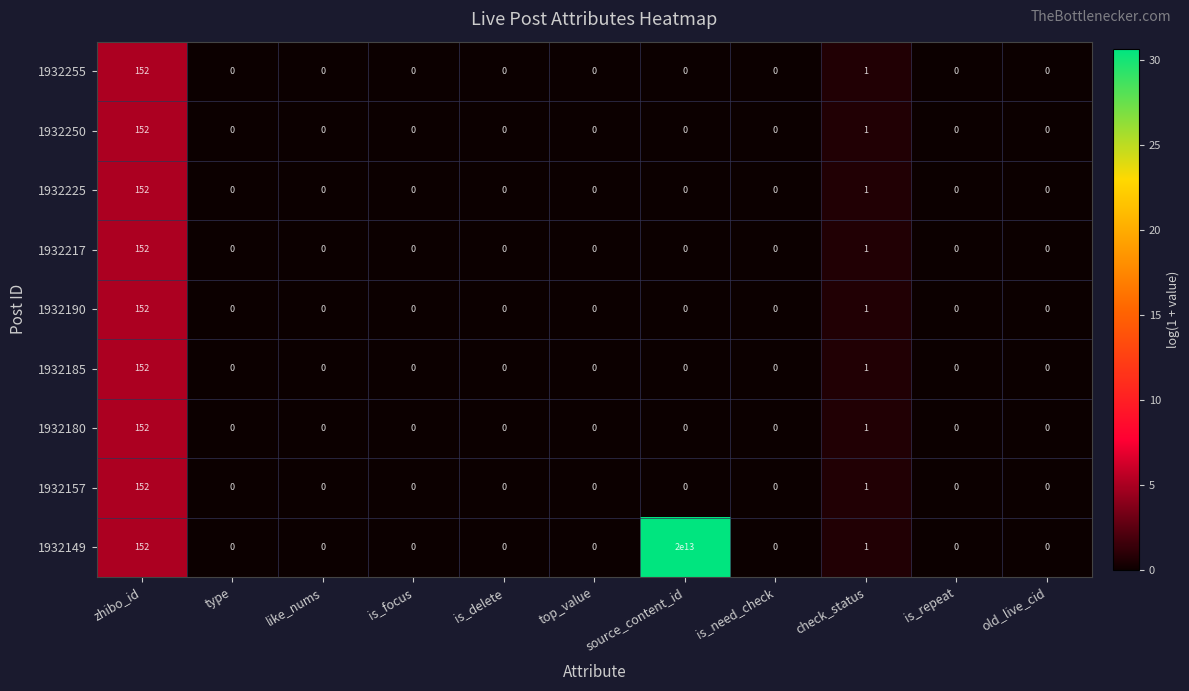

Which series has the largest total across all categories?

1932149